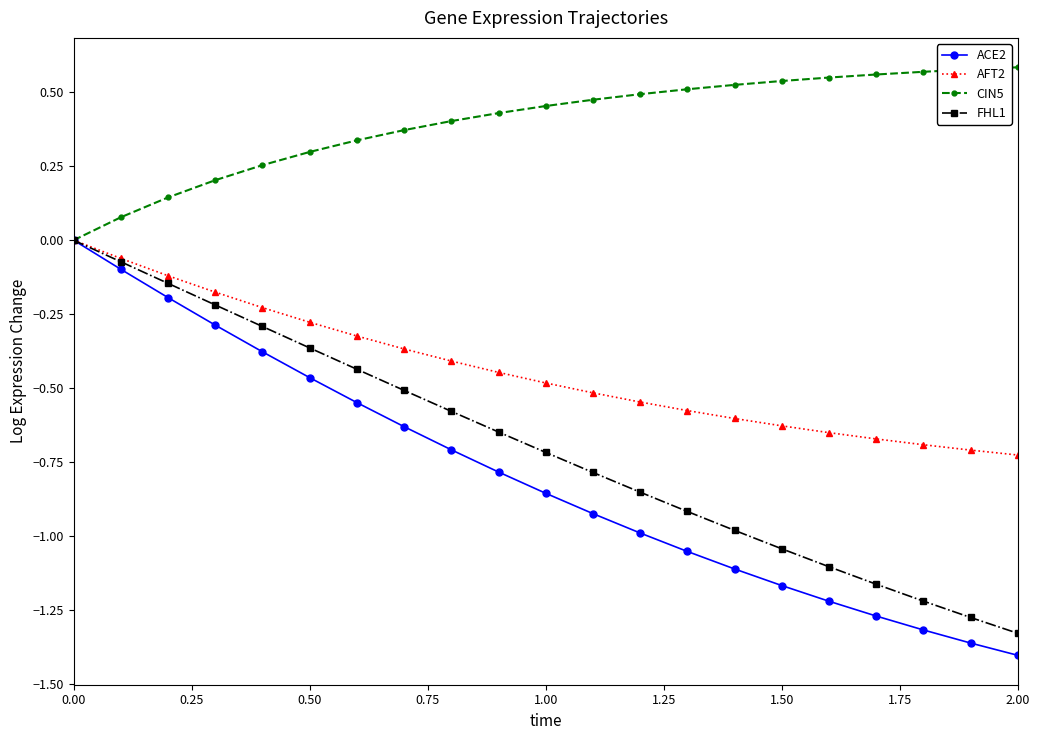

Which series has the largest total across all categories?

CIN5